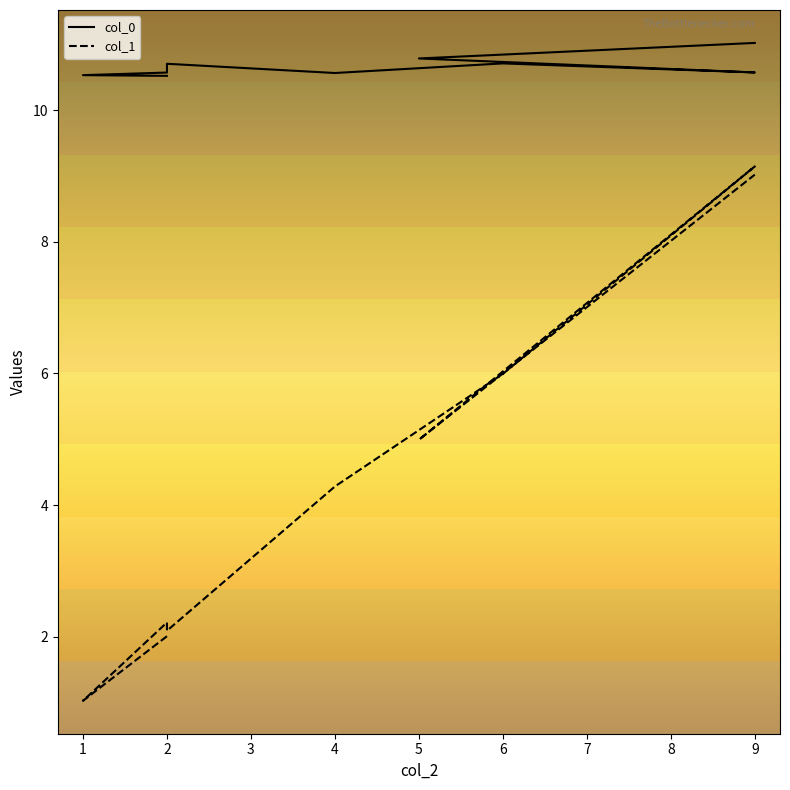

How many interior local peaks does the col_1 series have?

2